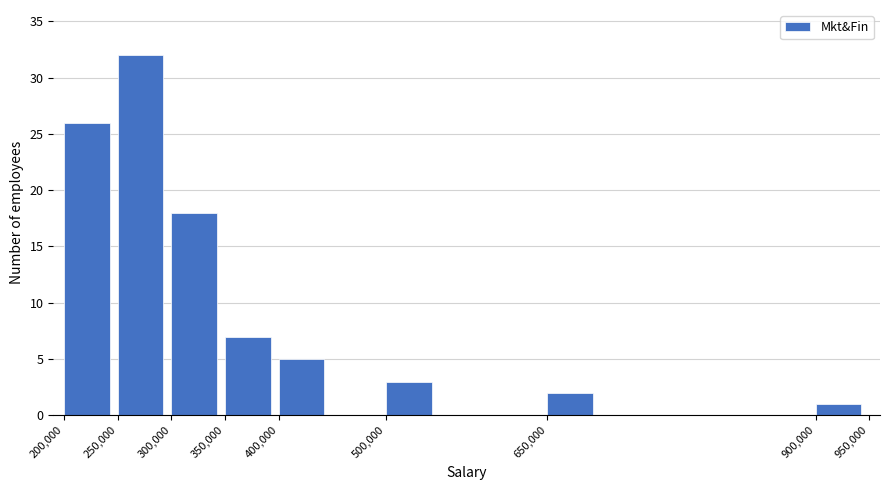

Reading right to left, list all the values displayed in this chart.

1	2	3	5	7	18	32	26